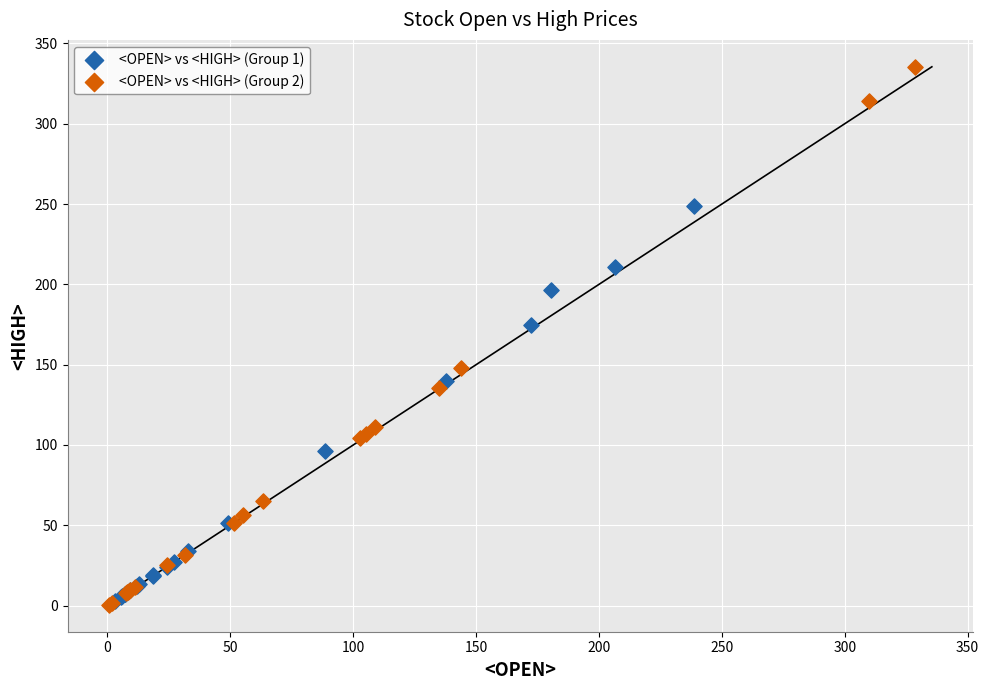

Which series reaches the maximum Y coordinate?

<OPEN> vs <HIGH> (Group 2)